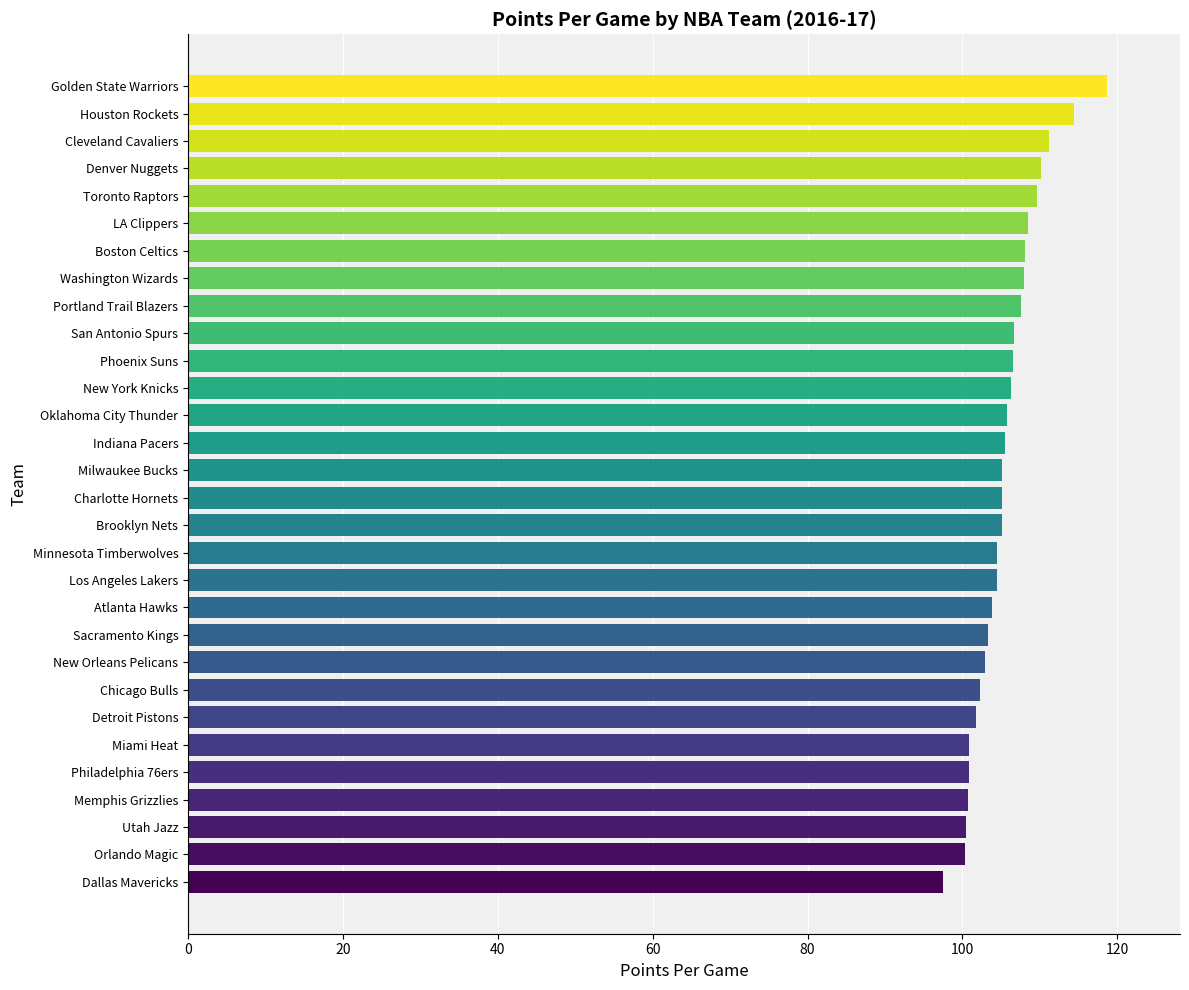

What is the ratio of the value at Houston Rockets to the value at Orlando Magic?

1.1